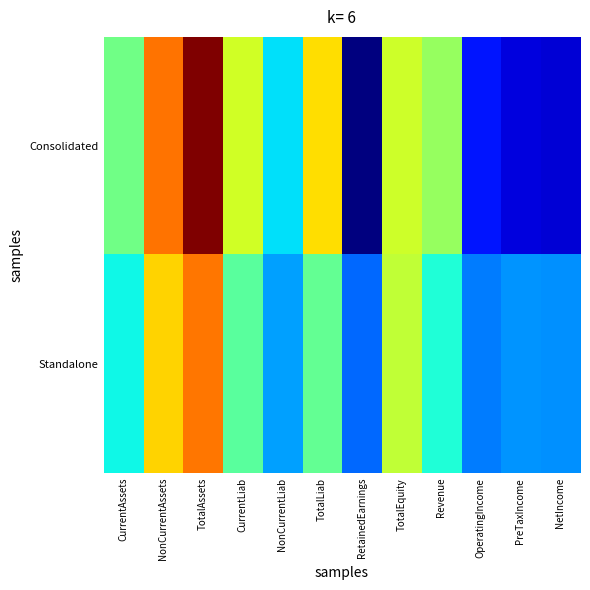

List the series in order of their overall mean, highest first.

Consolidated, Standalone